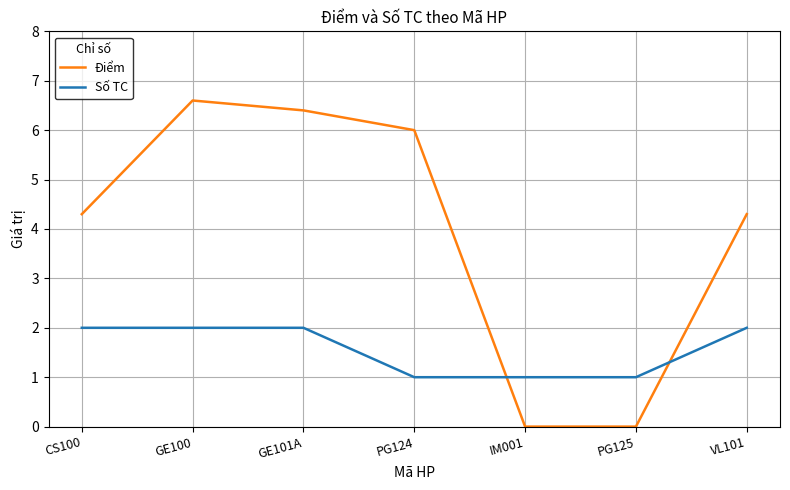

Which series changed the most between PG125 and VL101?

Điểm